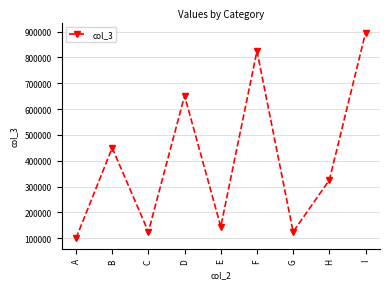

What is the sum of all values?

3642800